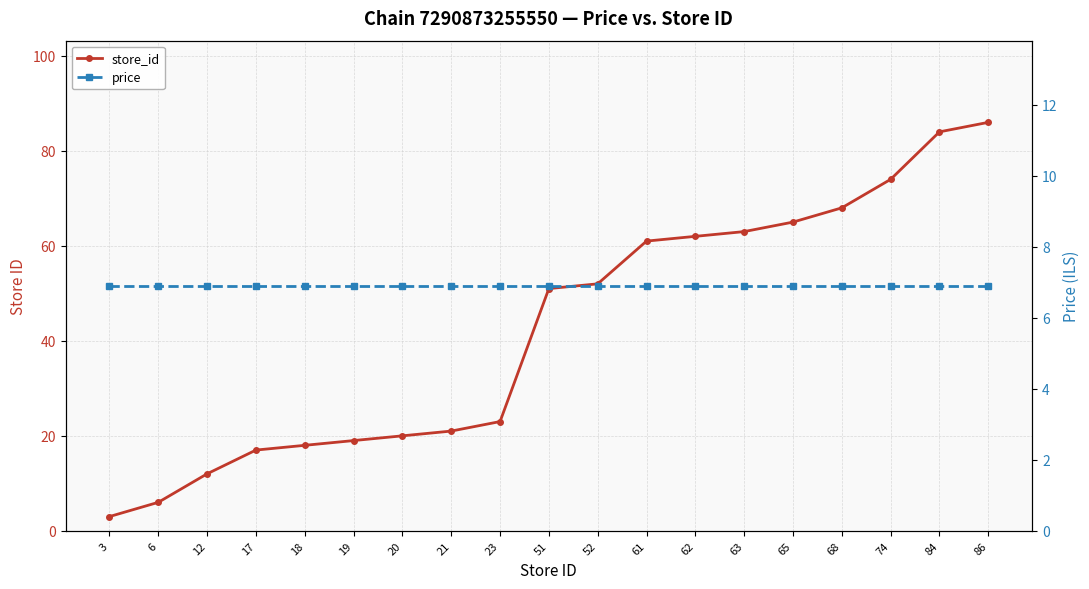

Does the chart have visible grid lines?

Yes